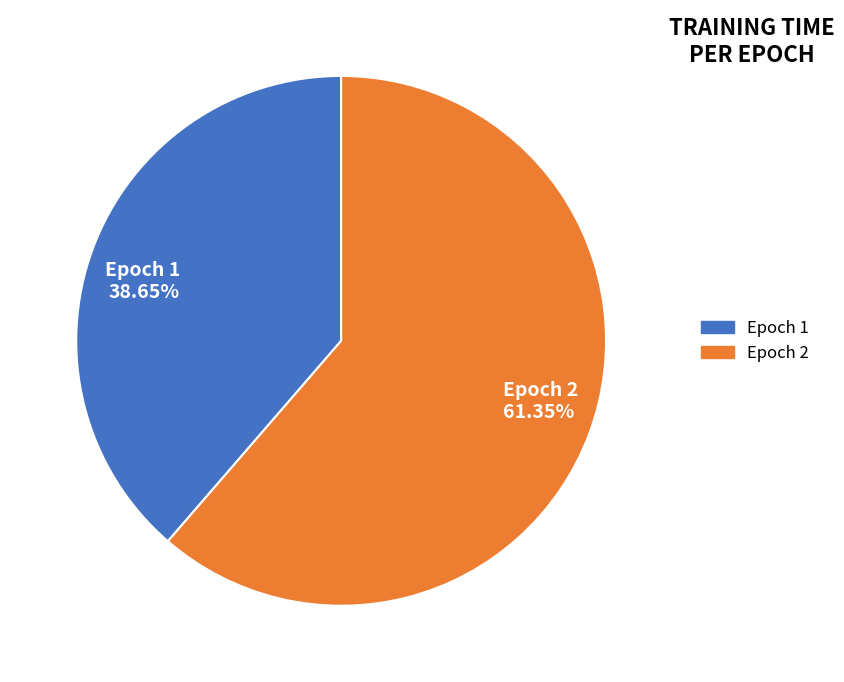

Between Epoch 1 and Epoch 2, which is larger?

Epoch 2